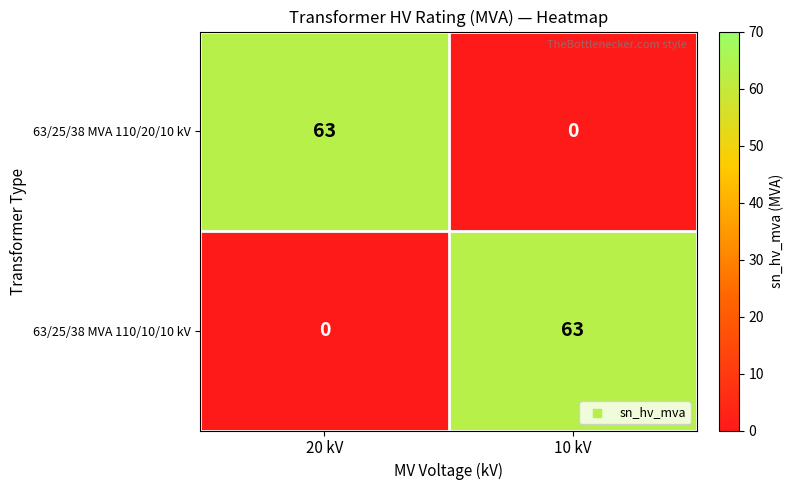

What is the total value across all series at 10 kV?

63